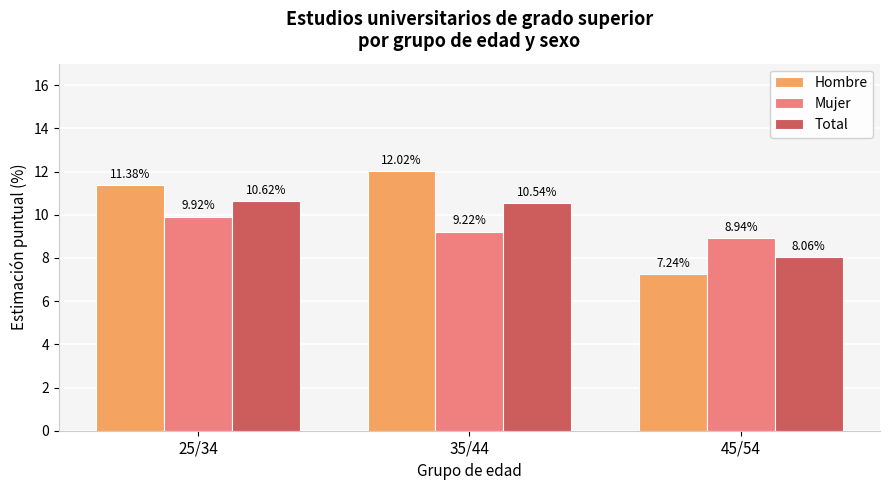

At 35/44, list the series in order from smallest to largest.

Mujer, Total, Hombre